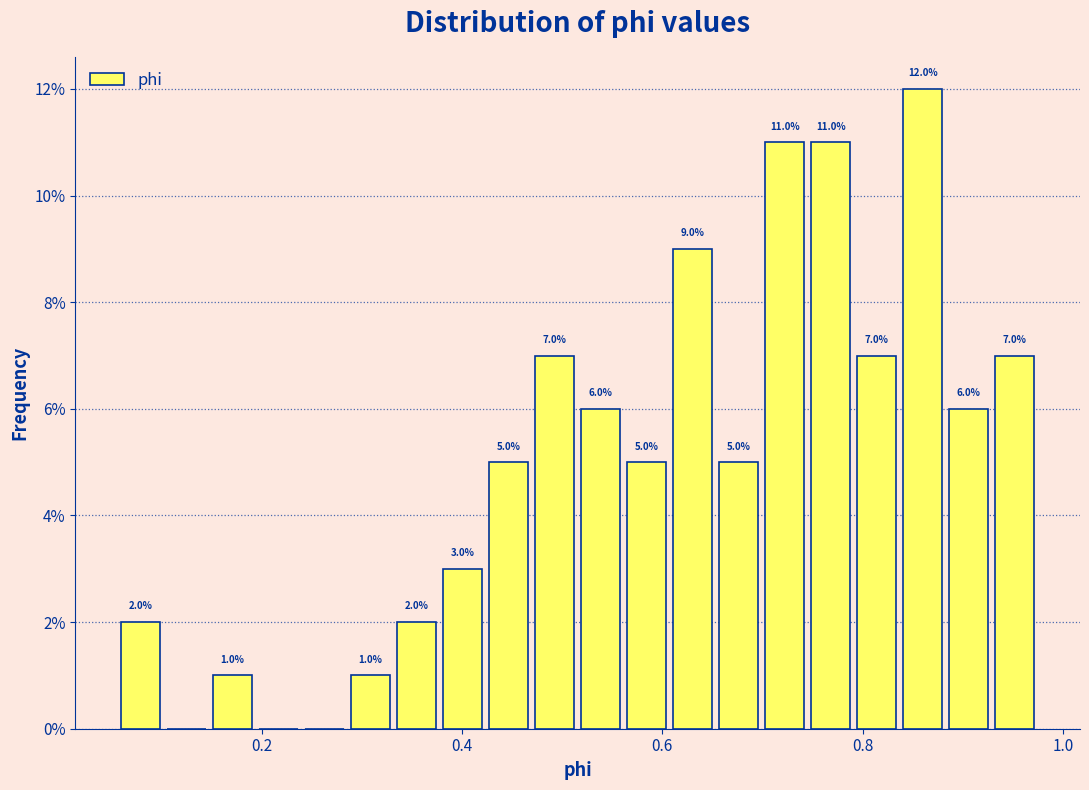

Read against the x-axis, roughly where is the centre of the tallest bar?

0.86